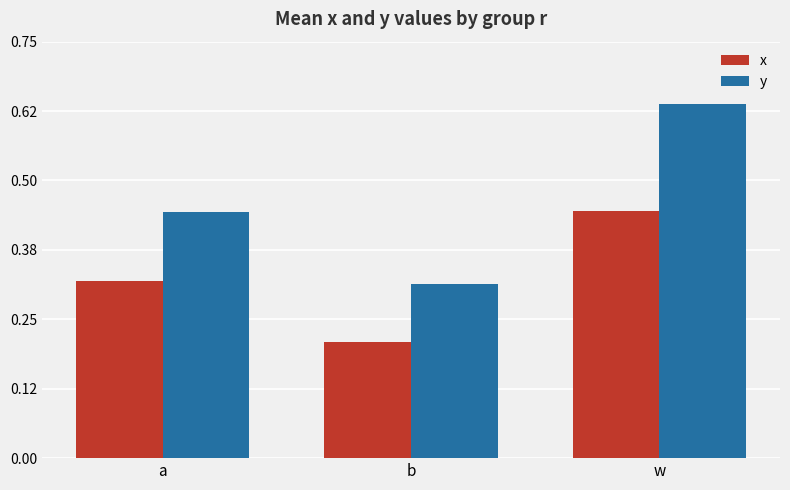

Rank the series at b from lowest to highest value.

x, y